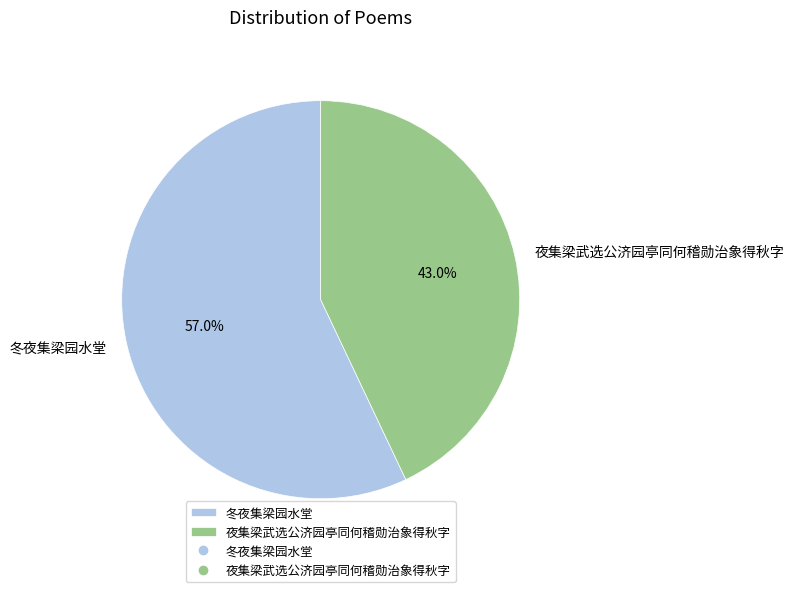

Is it true that 夜集梁武选公济园亭同何稽勋治象得秋字 is 33% of the pie?

False